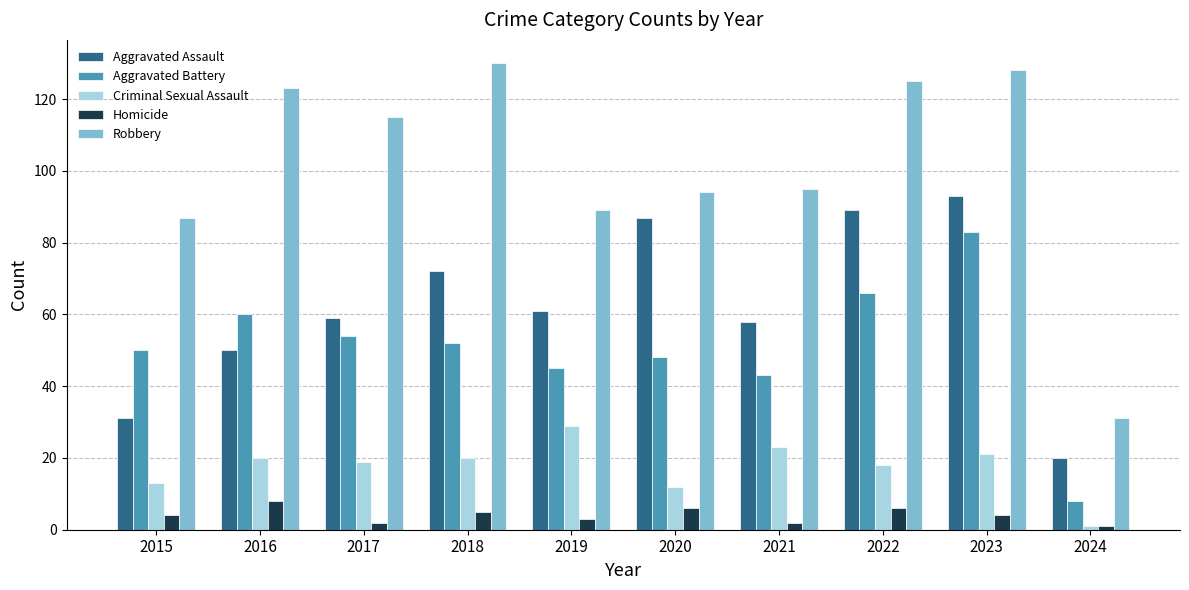

What are all the series names shown in the legend?

Aggravated Assault, Aggravated Battery, Criminal Sexual Assault, Homicide, Robbery